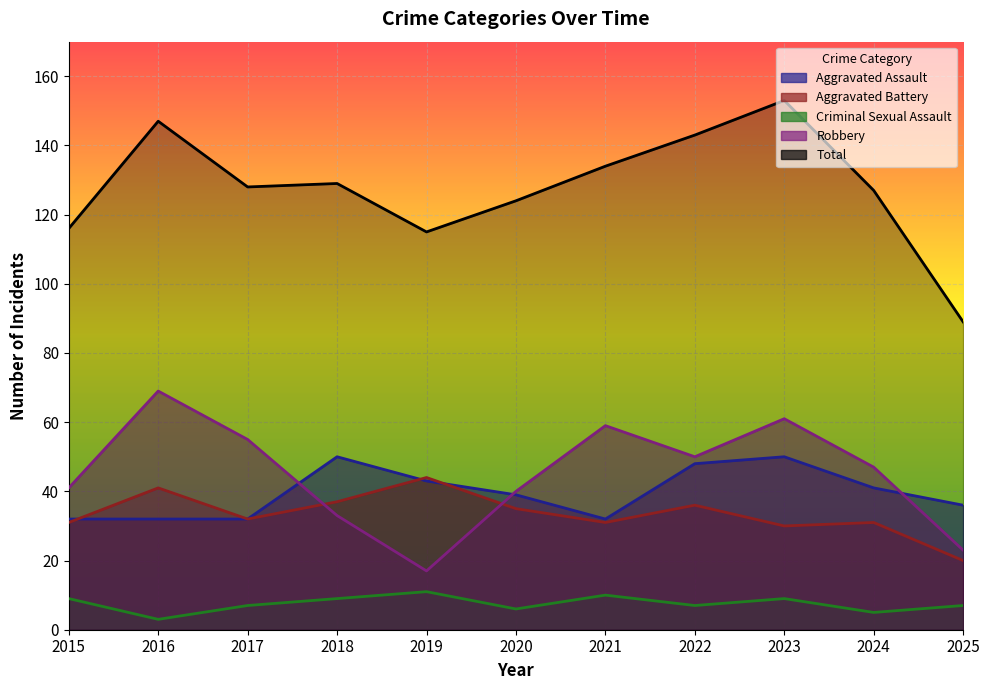

What is the lowest value of the Aggravated Battery series?

20